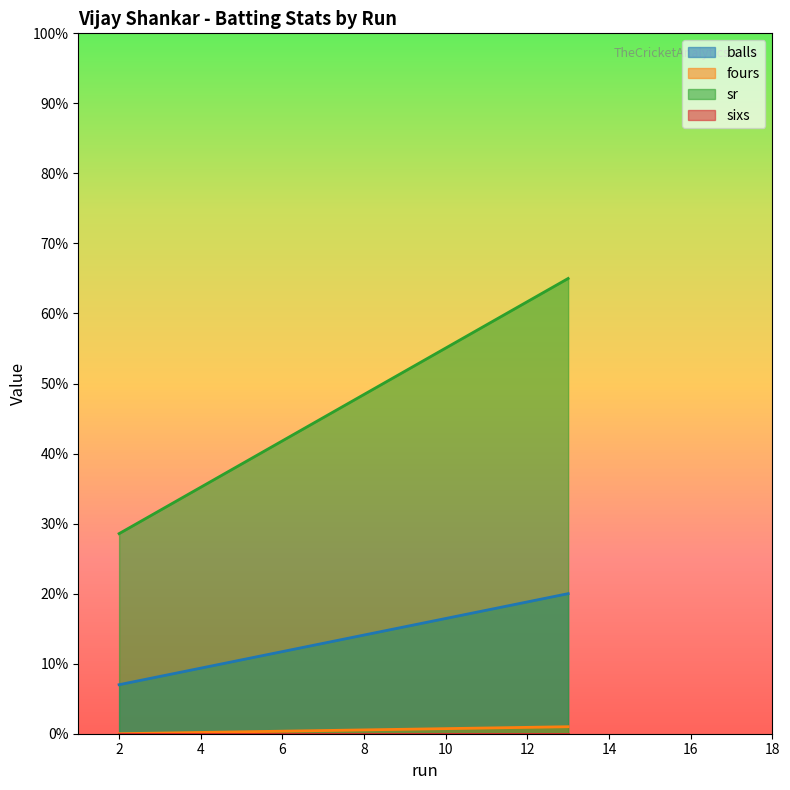

Rank the categories by sr value from lowest to highest.

2, 2, 13, 13